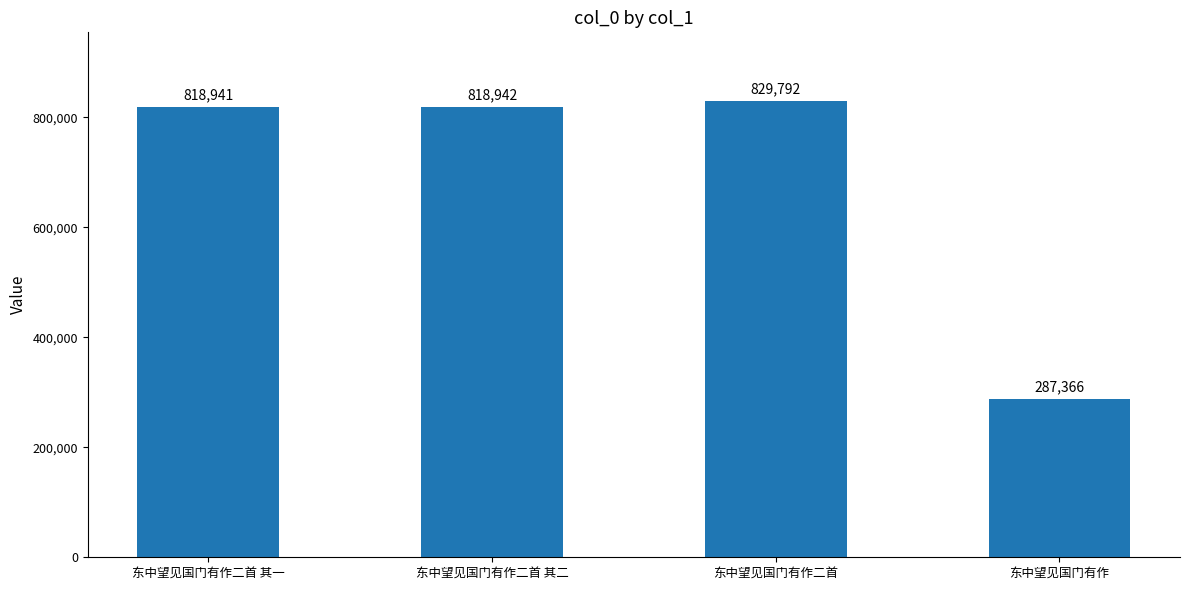

What is the sum of all values?

2755041